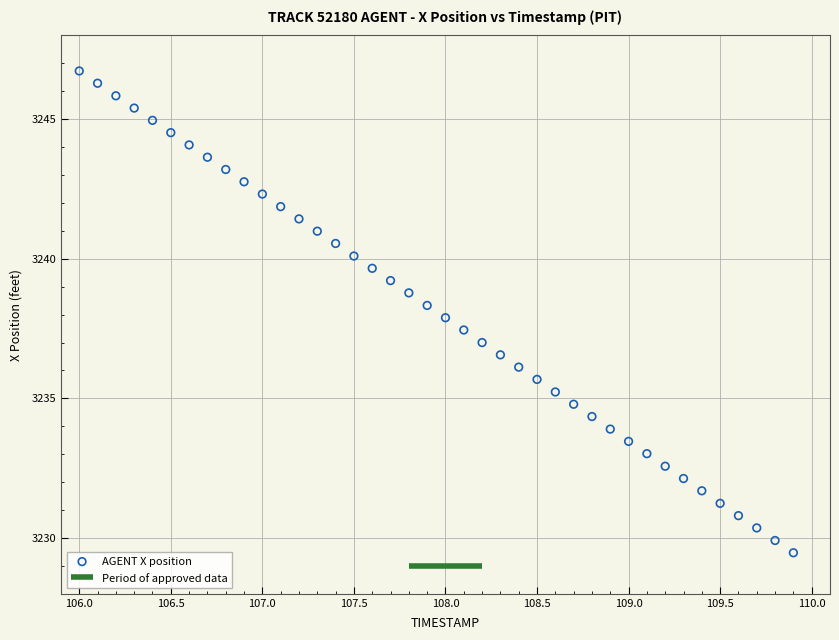

What is the range of X values (max minus min)?

3.9